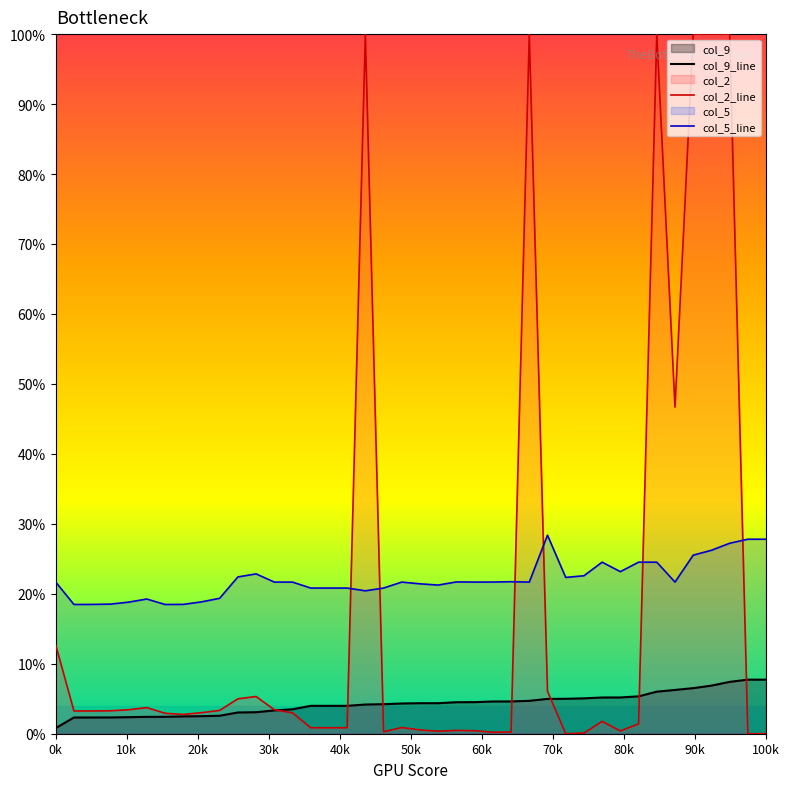

What is the label of the 19th point from the right?

21